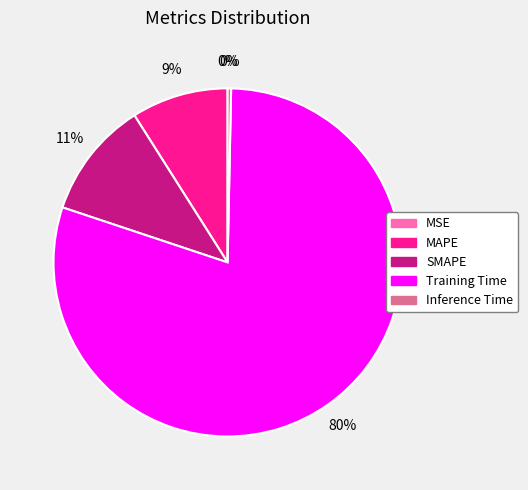

To the nearest percent, what is the combined percentage of MAPE and Inference Time?

9%